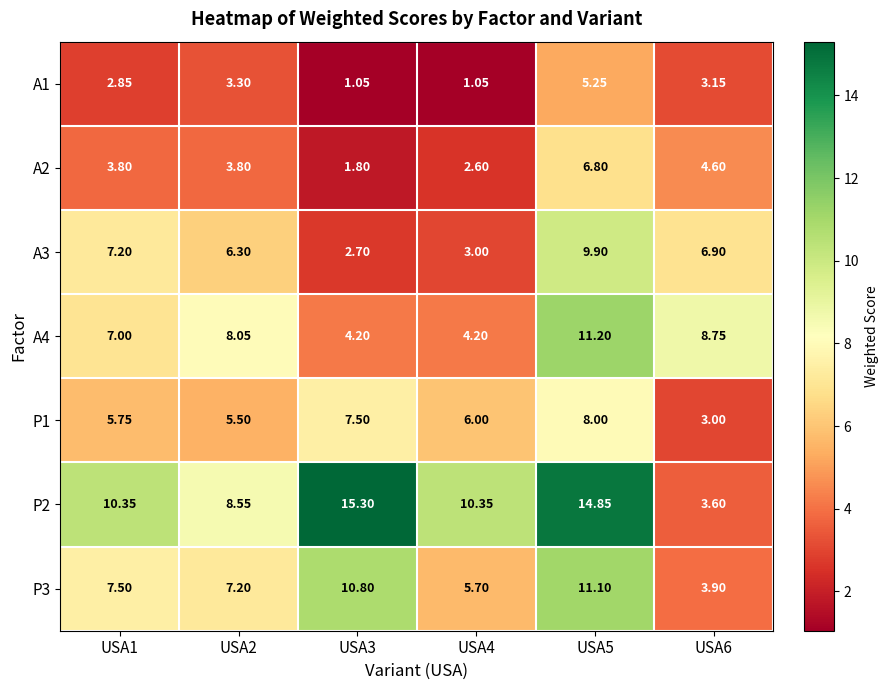

At which category is the sum across all series the highest?

USA5